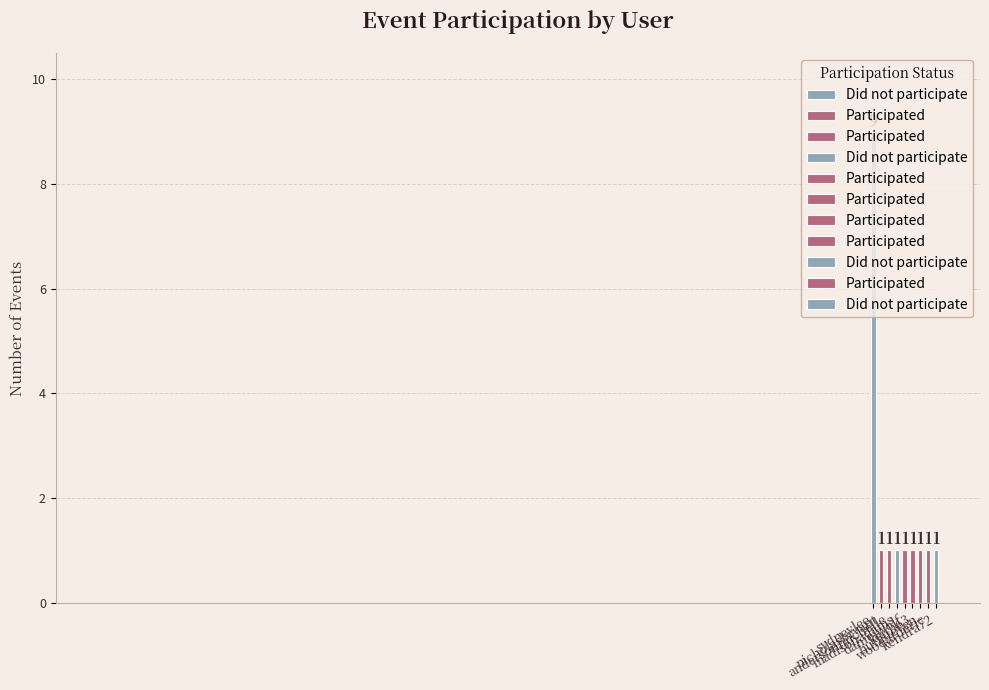

What is the average value?

2